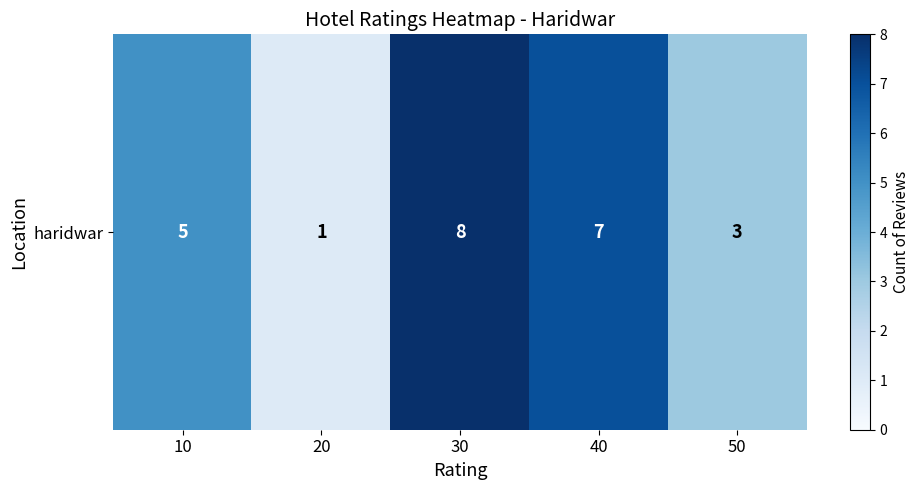

What is the difference between the second highest and second lowest values?

4